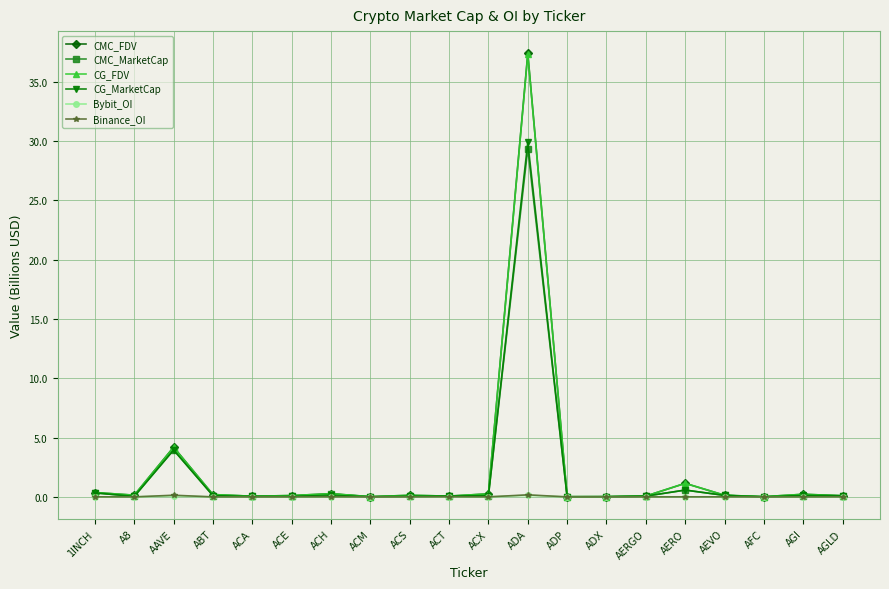

Is this an area chart (filled region under the line)?

No